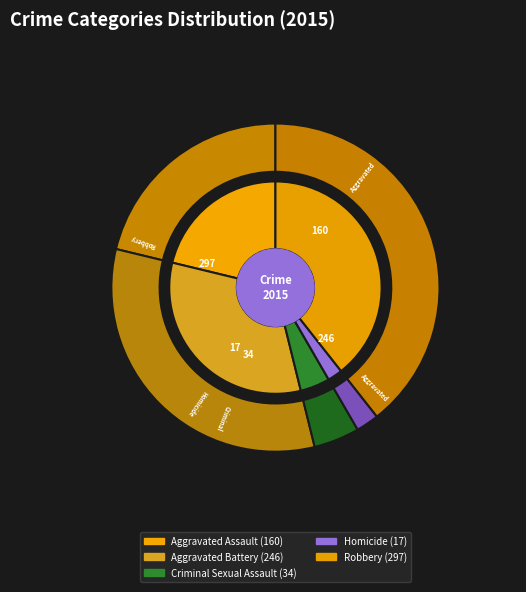

True or false: Robbery accounts for 52% of the total.

False